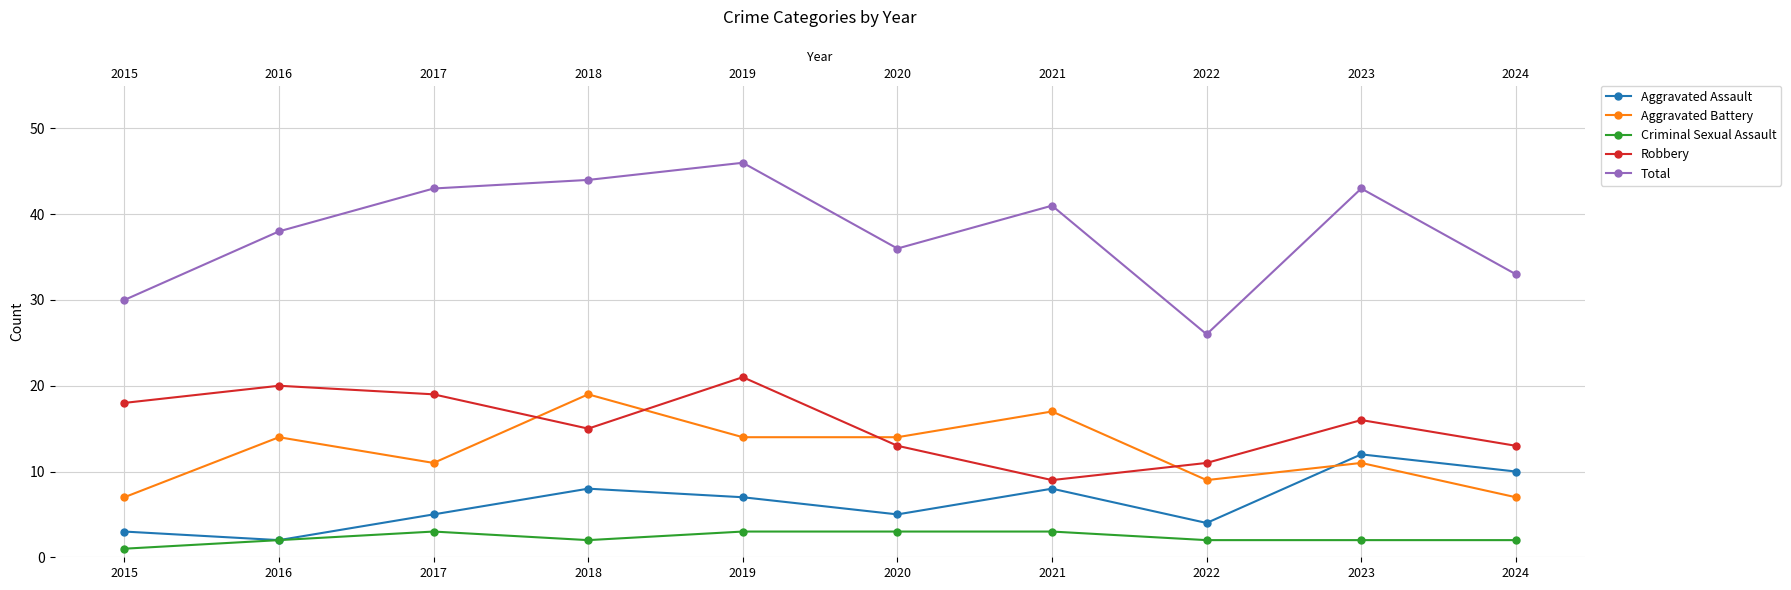

Where does the Total series first go above 41?

2017